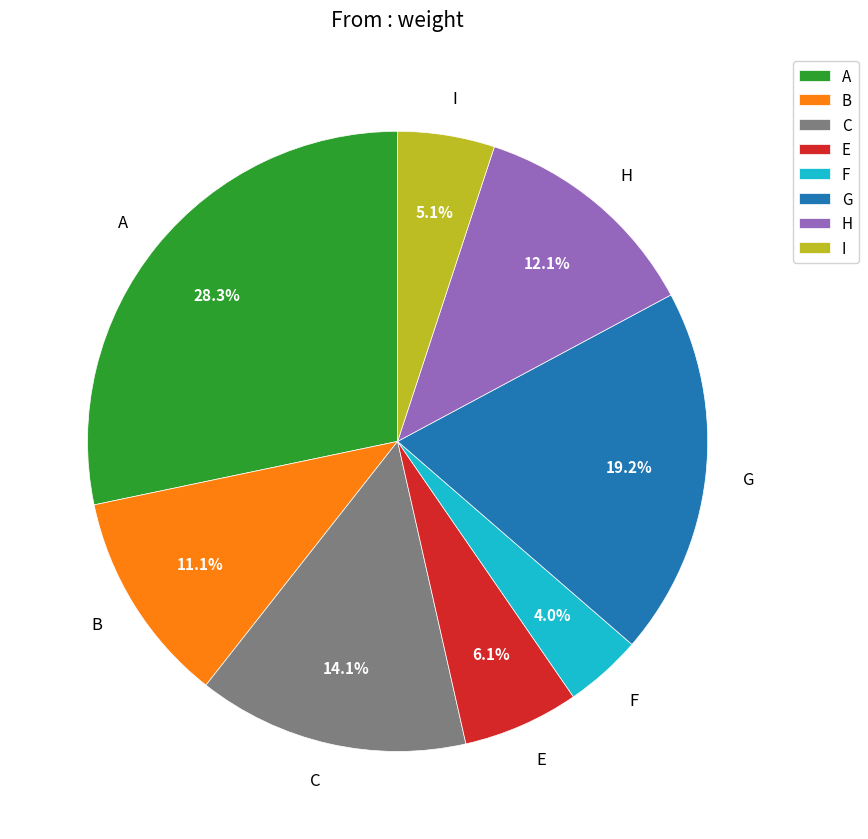

How many slices are in this pie chart?

8